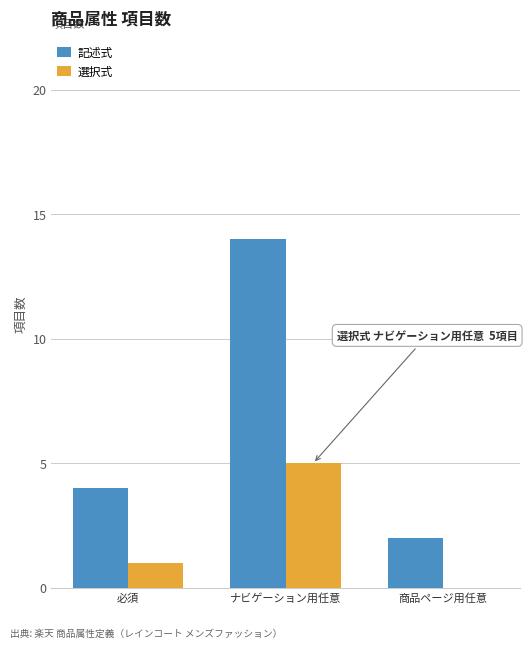

Which series changed the most between 必須 and ナビゲーション用任意?

記述式